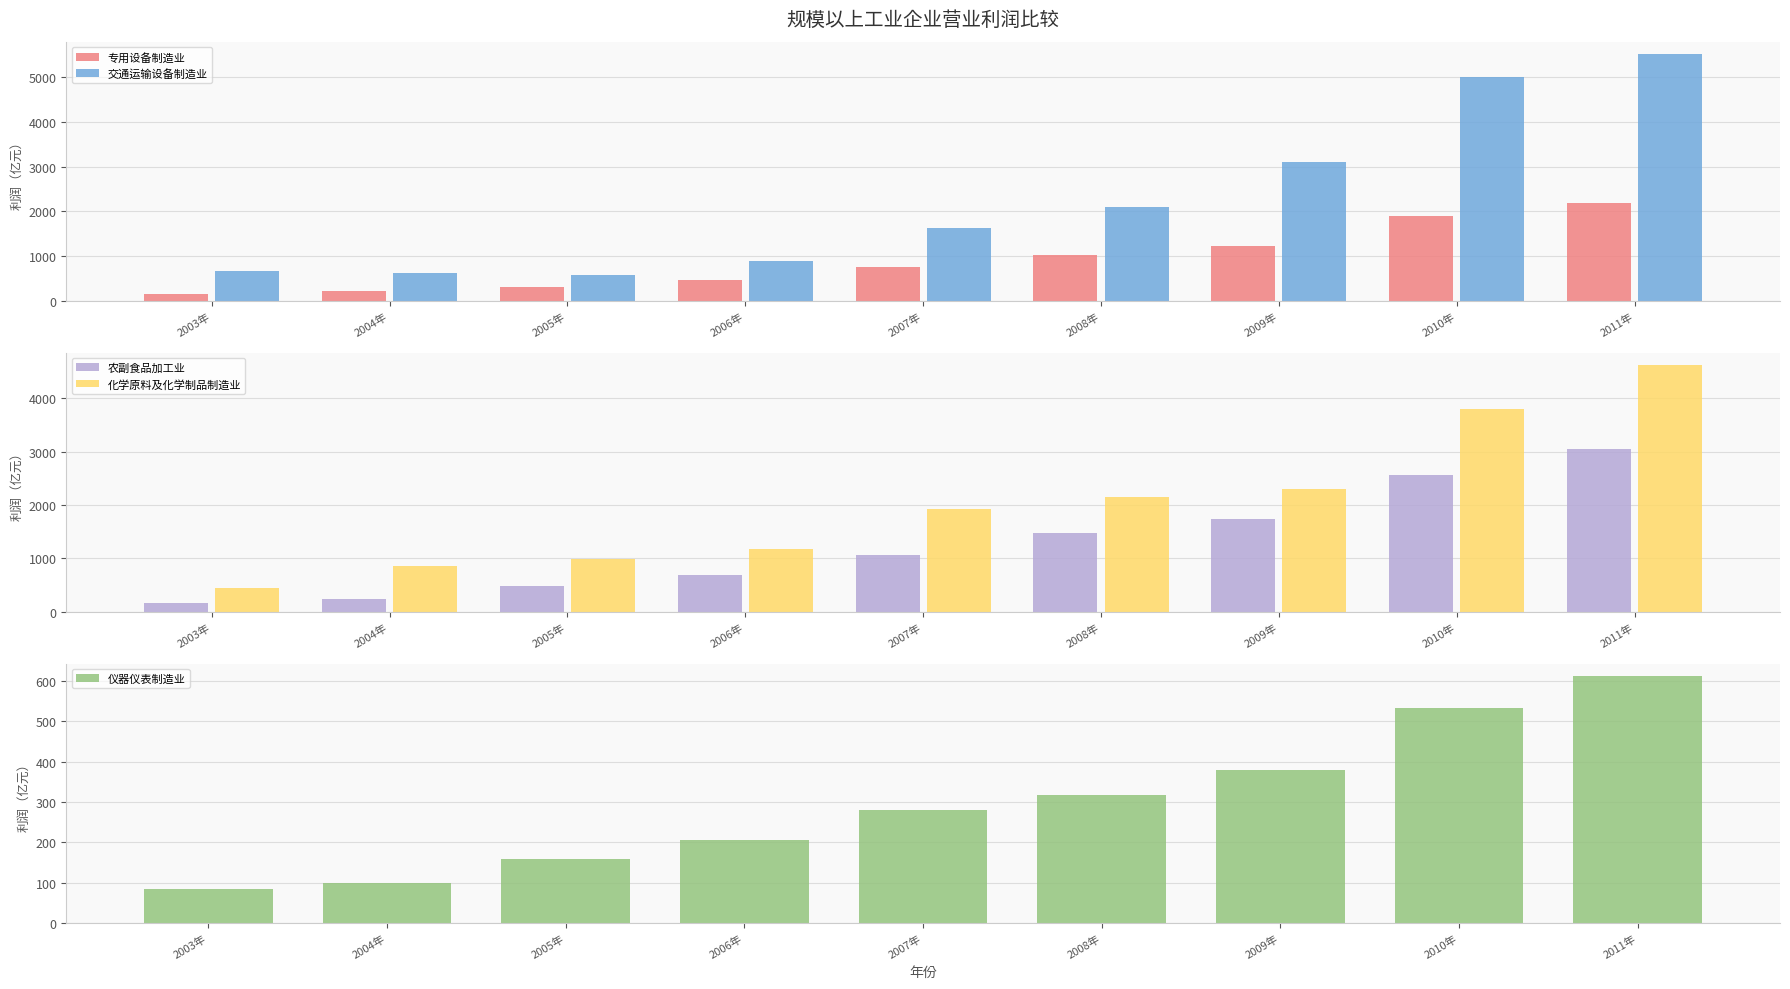

Which series has the largest total across all categories?

交通运输设备制造业